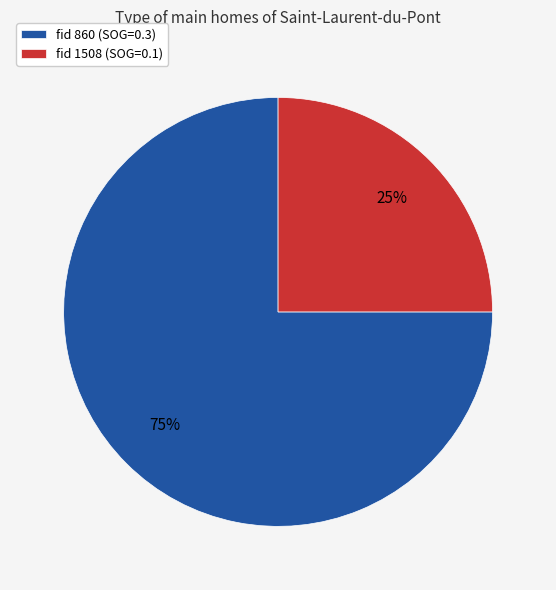

Do fid 1508 (SOG=0.1) and fid 860 (SOG=0.3) together represent more than half of the pie?

Yes